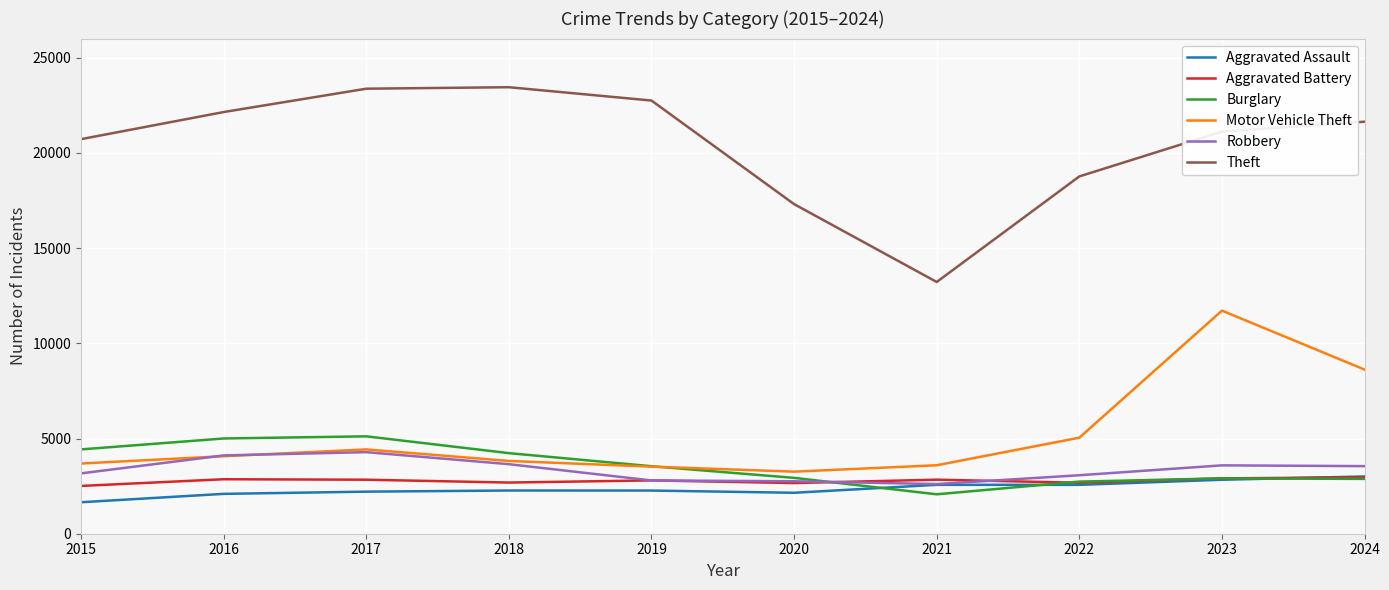

What is the sum of the Aggravated Assault values at 2020 and 2018?

4419